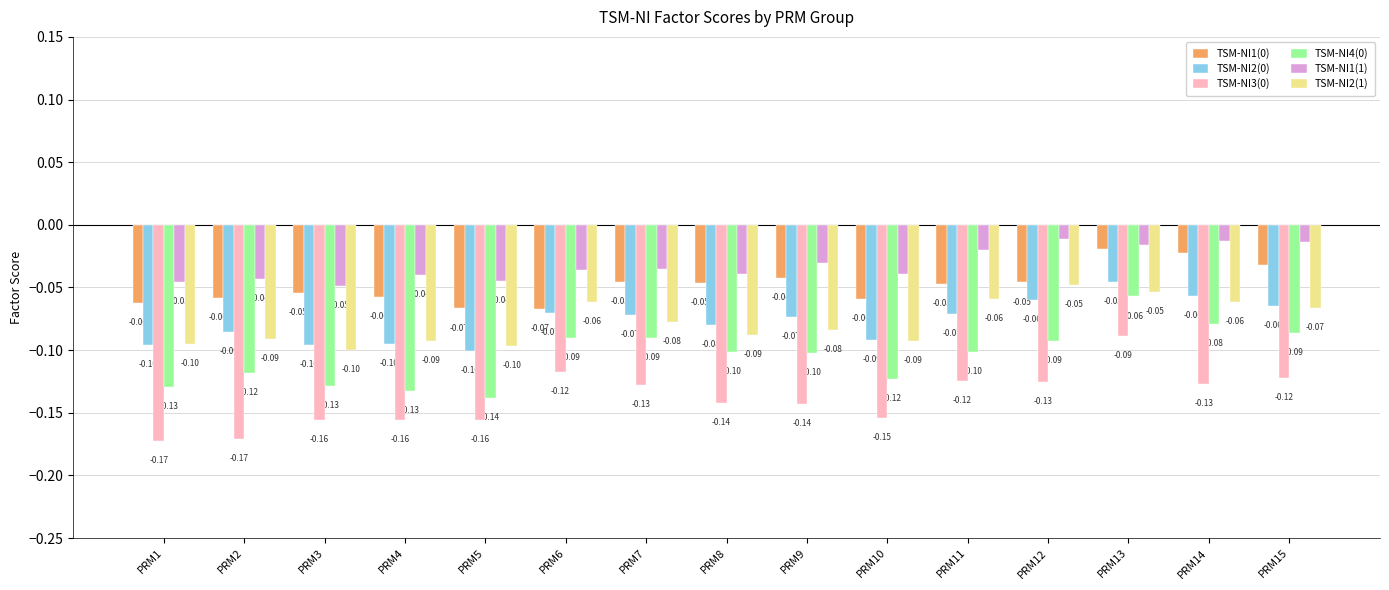

What is the spread (max minus min) of values at PRM9?

0.1